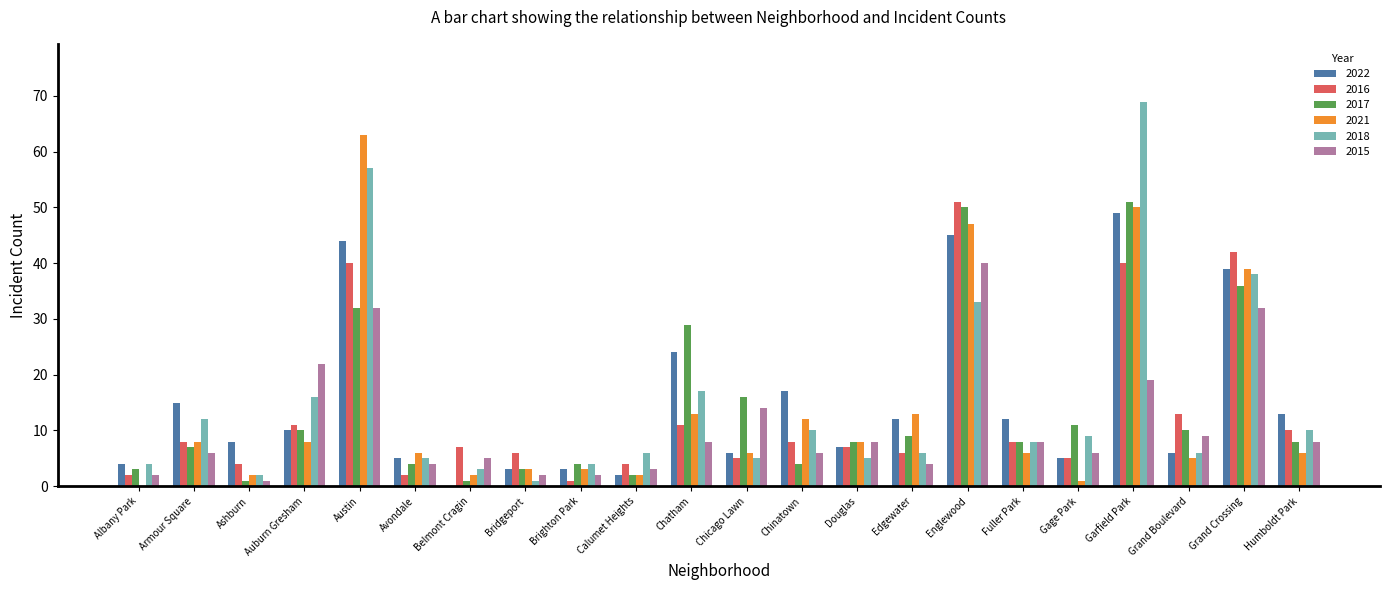

Reading left to right, extract all data points from this chart.

2022: 4	15	8	10	44	5	0	3	3	2	24	6	17	7	12	45	12	5	49	6	39	13
2016: 2	8	4	11	40	2	7	6	1	4	11	5	8	7	6	51	8	5	40	13	42	10
2017: 3	7	1	10	32	4	1	3	4	2	29	16	4	8	9	50	8	11	51	10	36	8
2021: 0	8	2	8	63	6	2	3	3	2	13	6	12	8	13	47	6	1	50	5	39	6
2018: 4	12	2	16	57	5	3	1	4	6	17	5	10	5	6	33	8	9	69	6	38	10
2015: 2	6	1	22	32	4	5	2	2	3	8	14	6	8	4	40	8	6	19	9	32	8